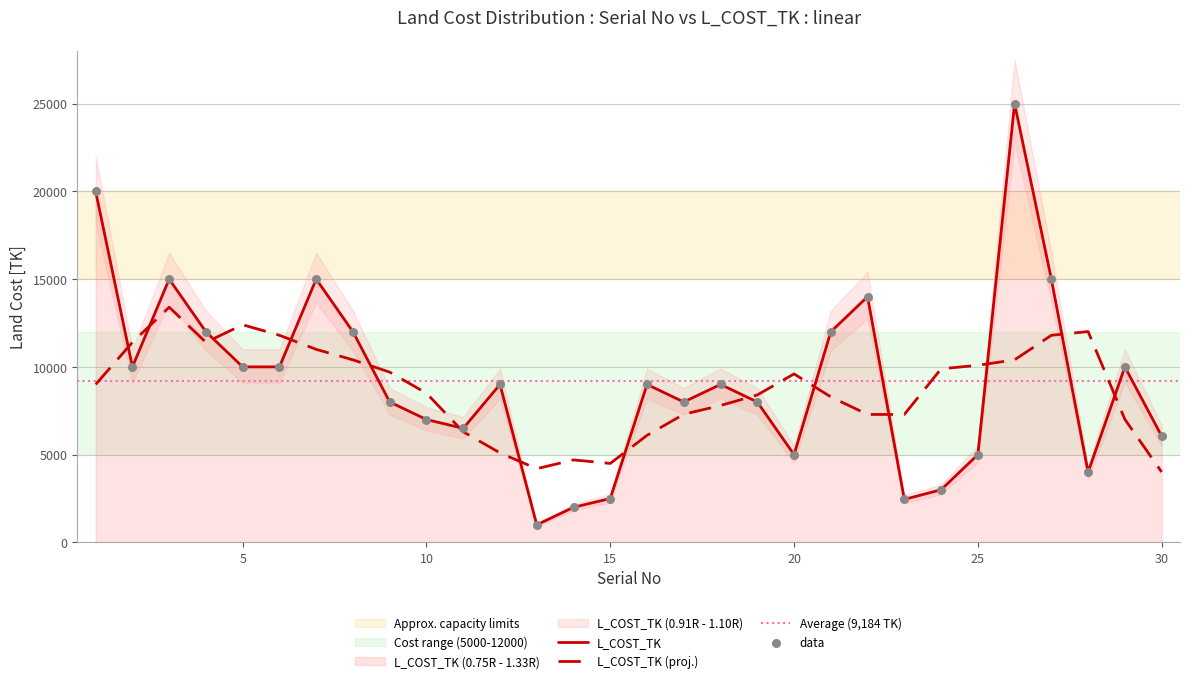

What is the change in value from 13 to 15?

+1500